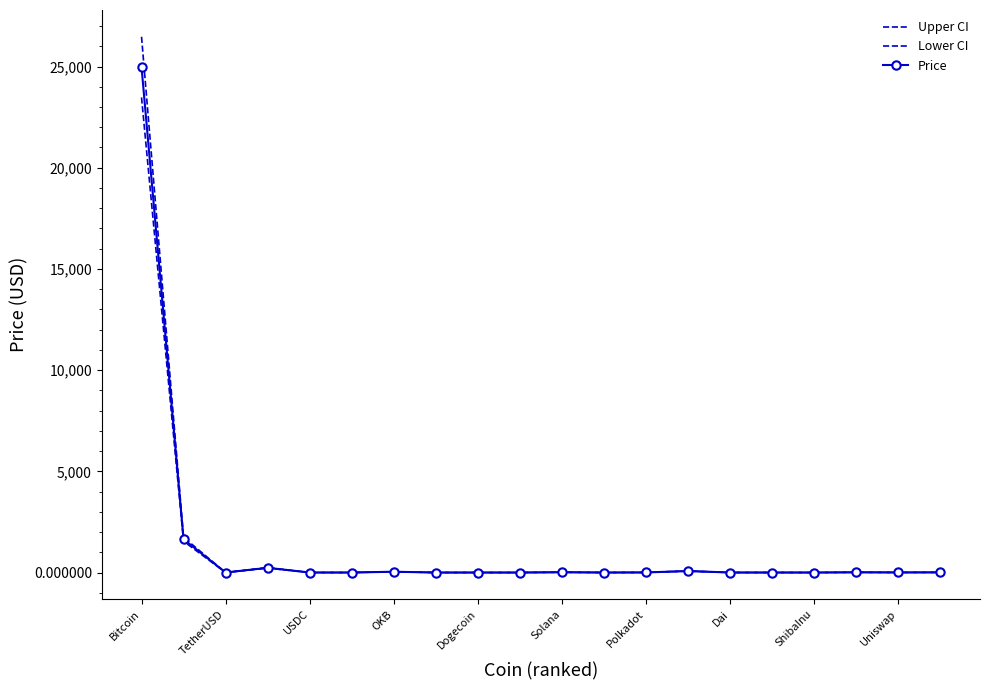

At which label does Price reach its peak?

Bitcoin